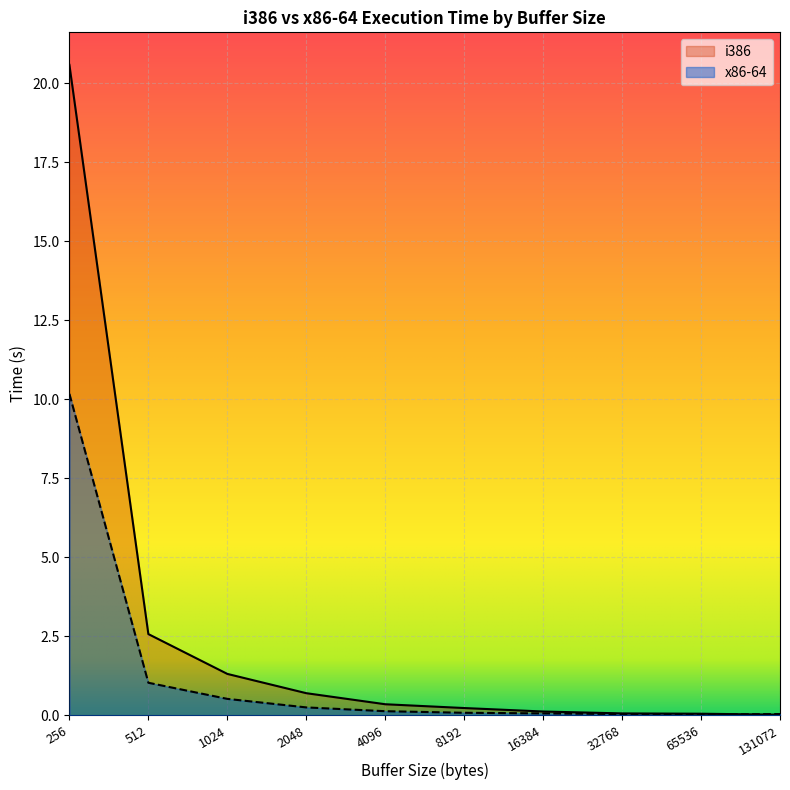

Rank the series at 32768 from lowest to highest value.

x86-64, i386